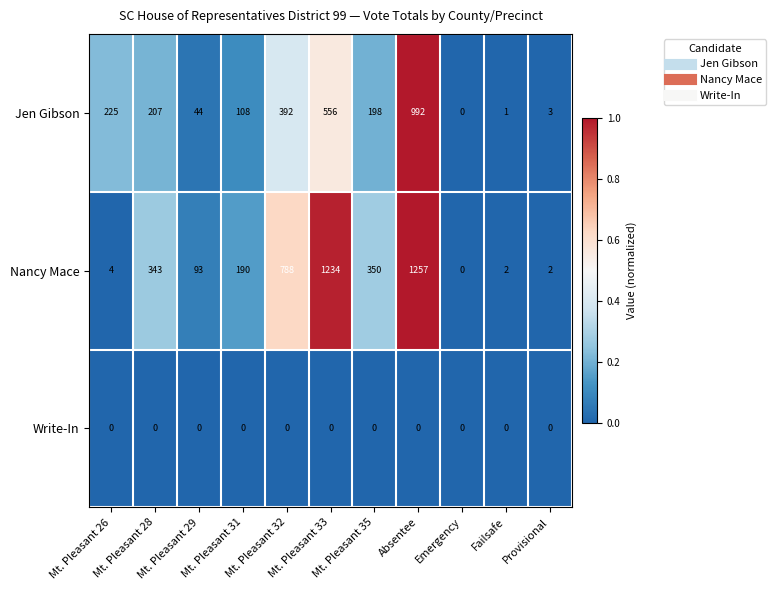

What is the difference between the second highest and second lowest values in the Nancy Mace series?

1232